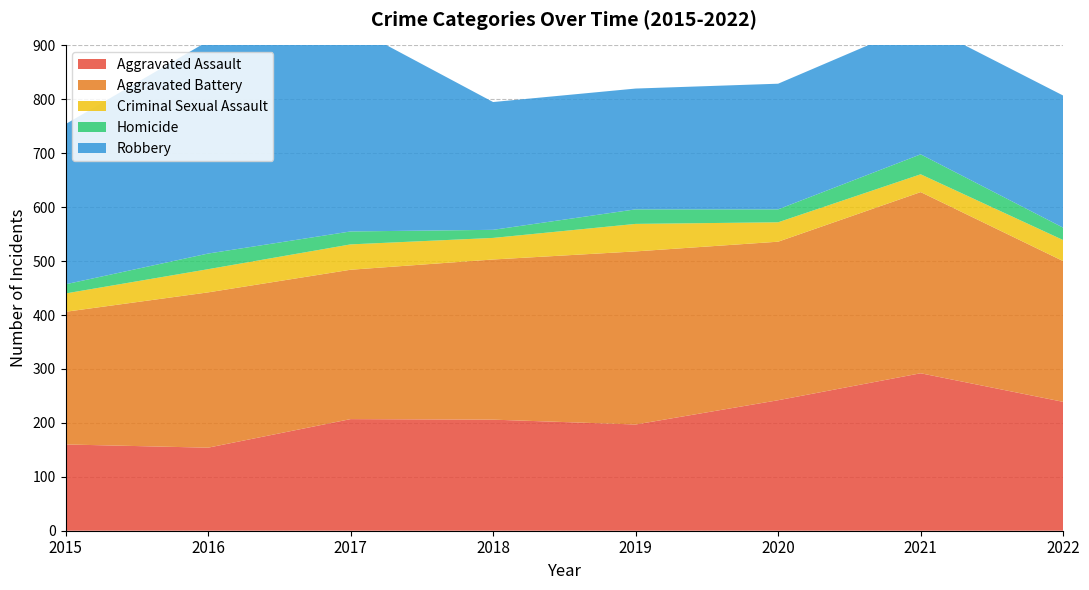

Reading right to left, transcribe all the data shown in this chart.

Aggravated Assault: 2022=239	2021=292	2020=242	2019=197	2018=206	2017=207	2016=154	2015=160
Aggravated Battery: 2022=261	2021=336	2020=294	2019=321	2018=297	2017=277	2016=288	2015=246
Criminal Sexual Assault: 2022=39	2021=33	2020=36	2019=51	2018=40	2017=47	2016=43	2015=34
Homicide: 2022=23	2021=37	2020=24	2019=27	2018=15	2017=24	2016=29	2015=17
Robbery: 2022=245	2021=244	2020=233	2019=224	2018=237	2017=381	2016=394	2015=297